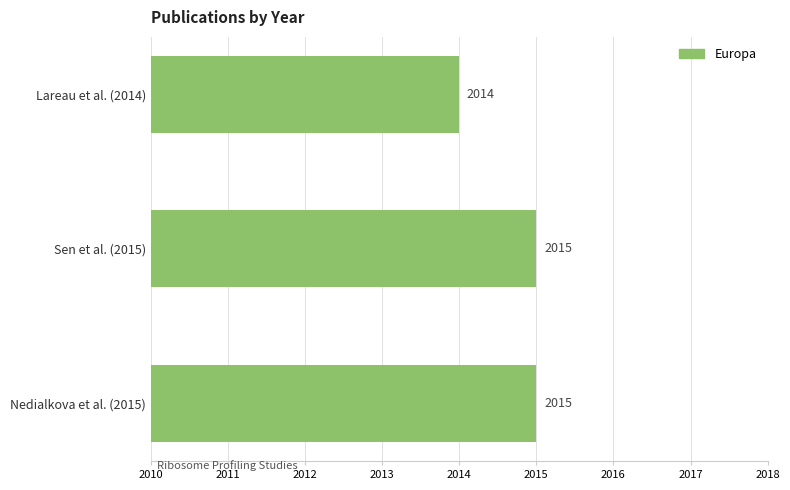

What is the ratio of the value at Sen et al. (2015) to the value at Nedialkova et al. (2015)?

1.0